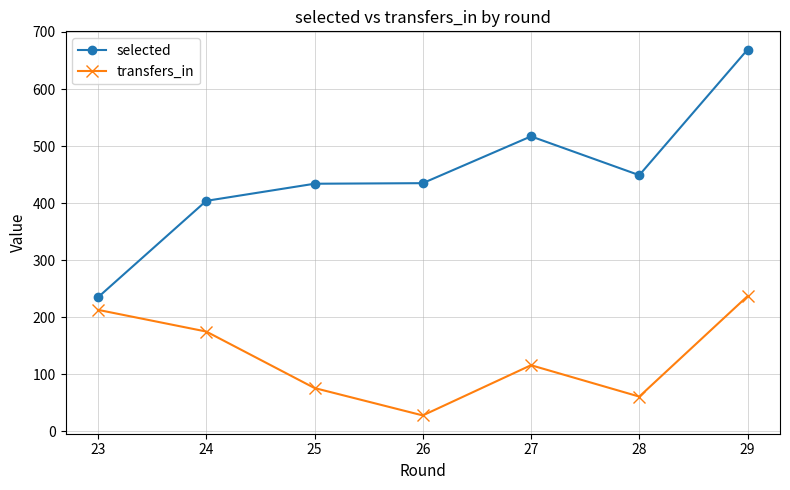

List the series in order of their overall mean, highest first.

selected, transfers_in